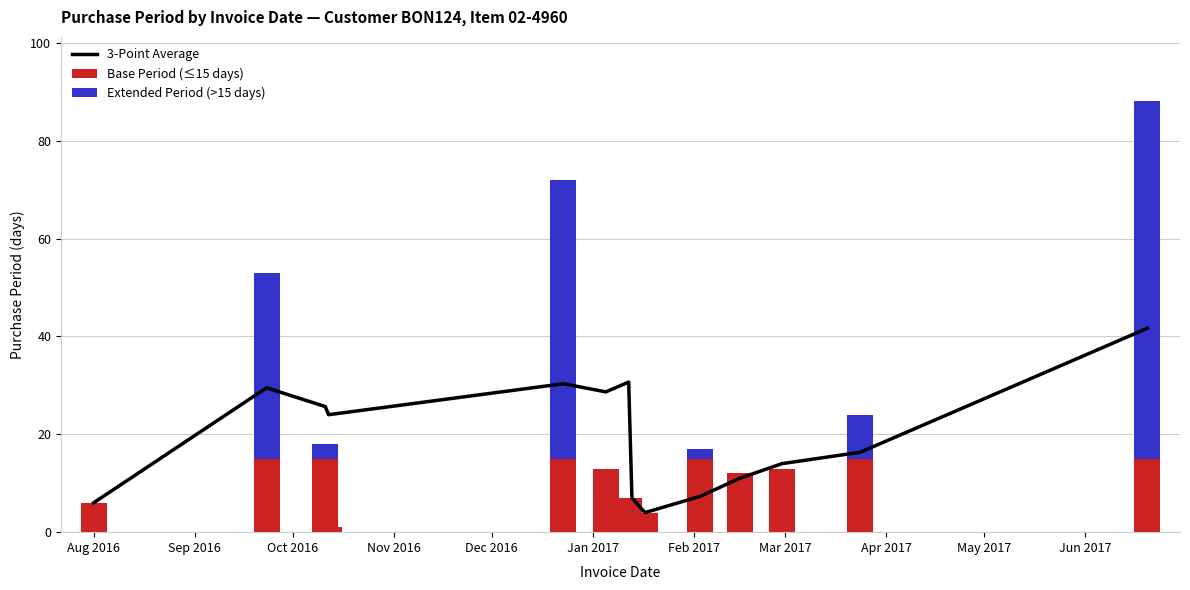

Between Feb 2017 and Jun 2017, which series saw the biggest shift?

3-Point Average